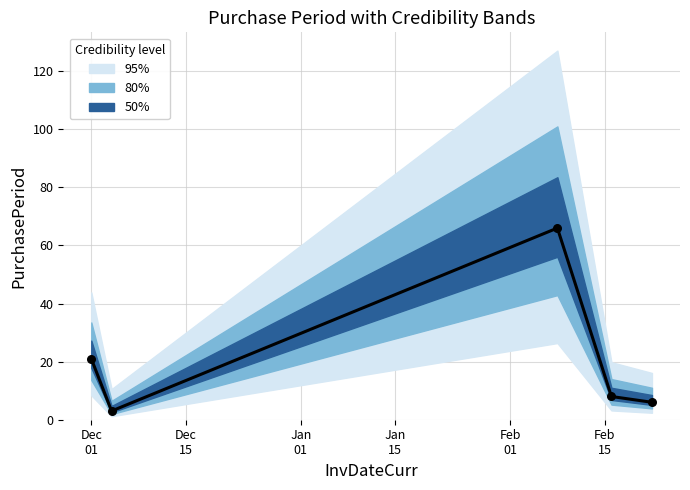

Which has a higher value, Dec
15 or Feb
01?

Feb
01